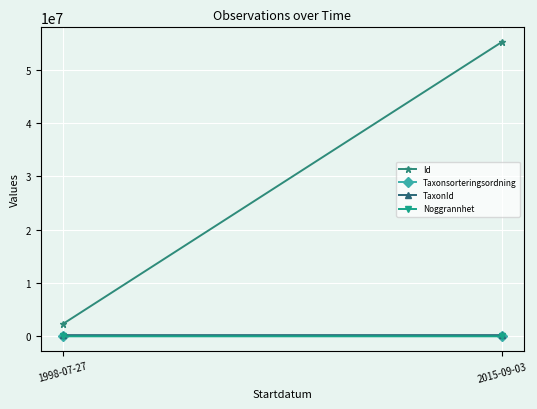

What is the difference between the highest and lowest values at 2015-09-03?

55185699